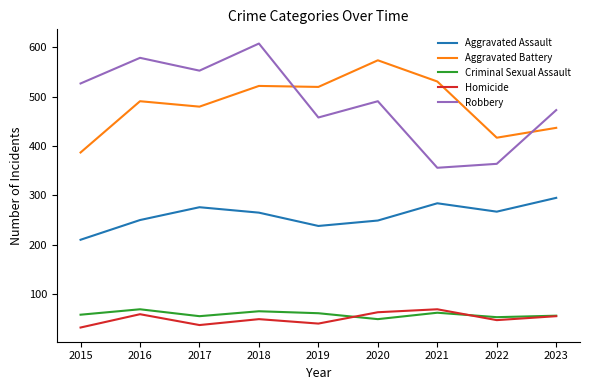

What is the smallest value displayed?

32